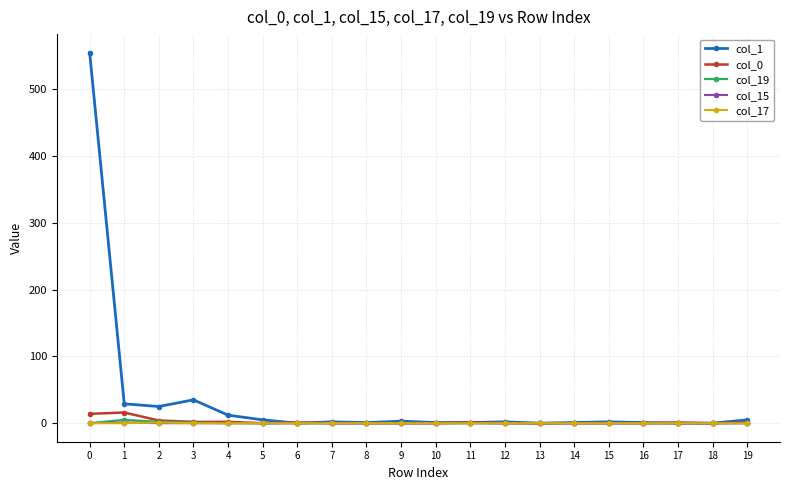

True or false: col_0 has more than 1 points higher than both neighbors.

True